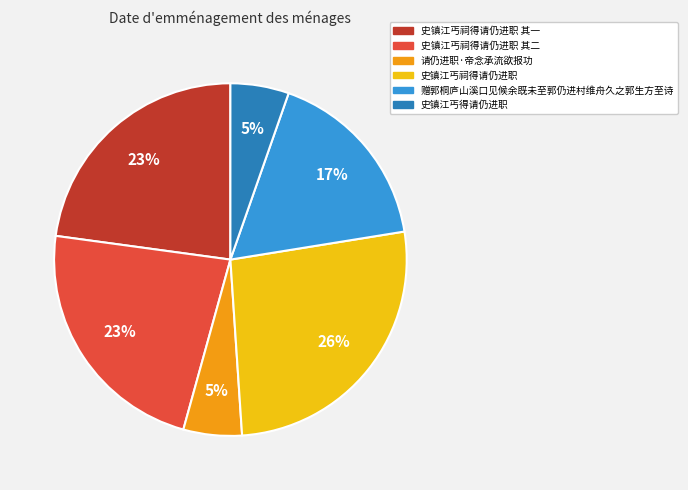

To the nearest percent, what is the average slice percentage?

17%